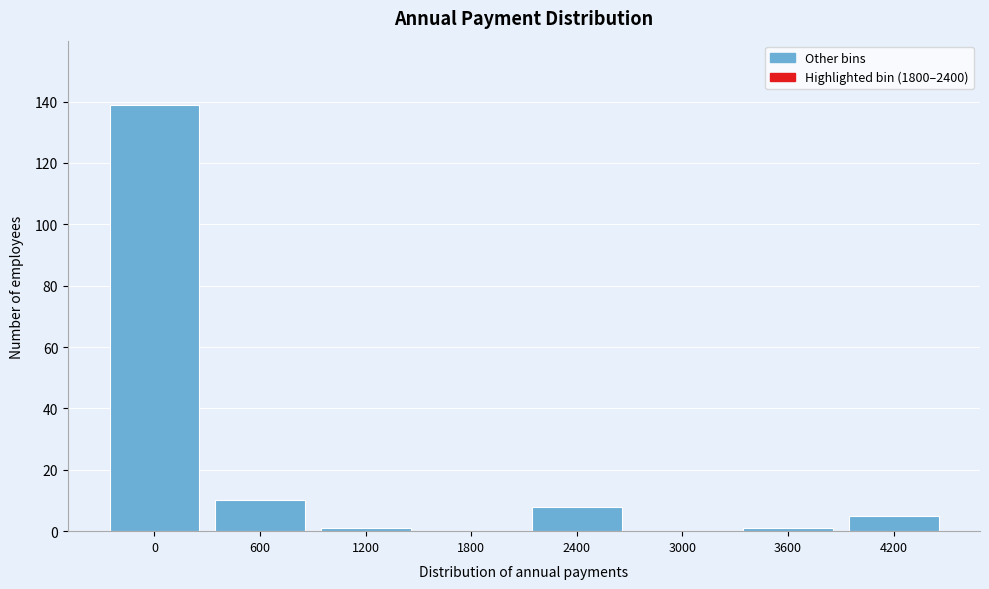

Reading right to left, transcribe all the data shown in this chart.

4200=5	3600=1	3000=0	2400=8	1800=0	1200=1	600=10	0=139